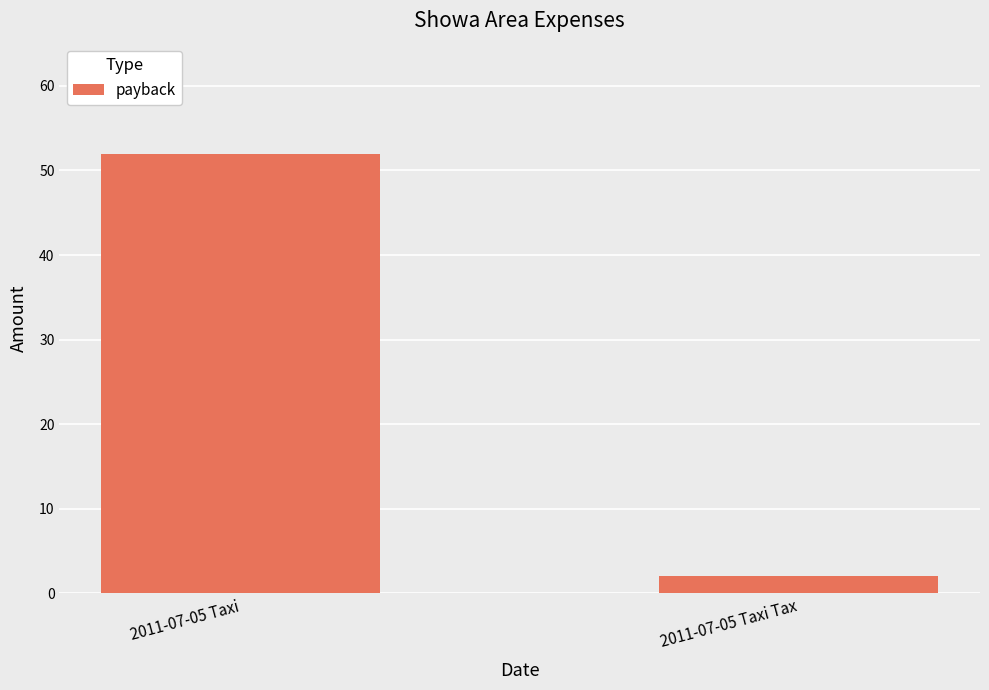

Count the values in the range 2 to 52.

2